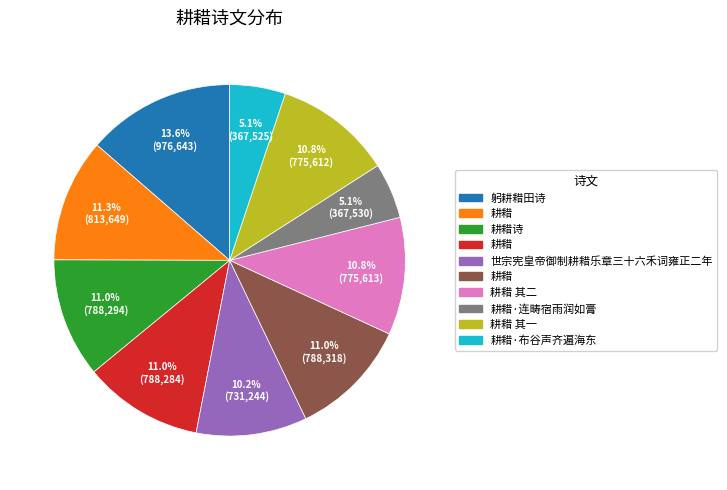

Is there a majority slice in this chart?

No